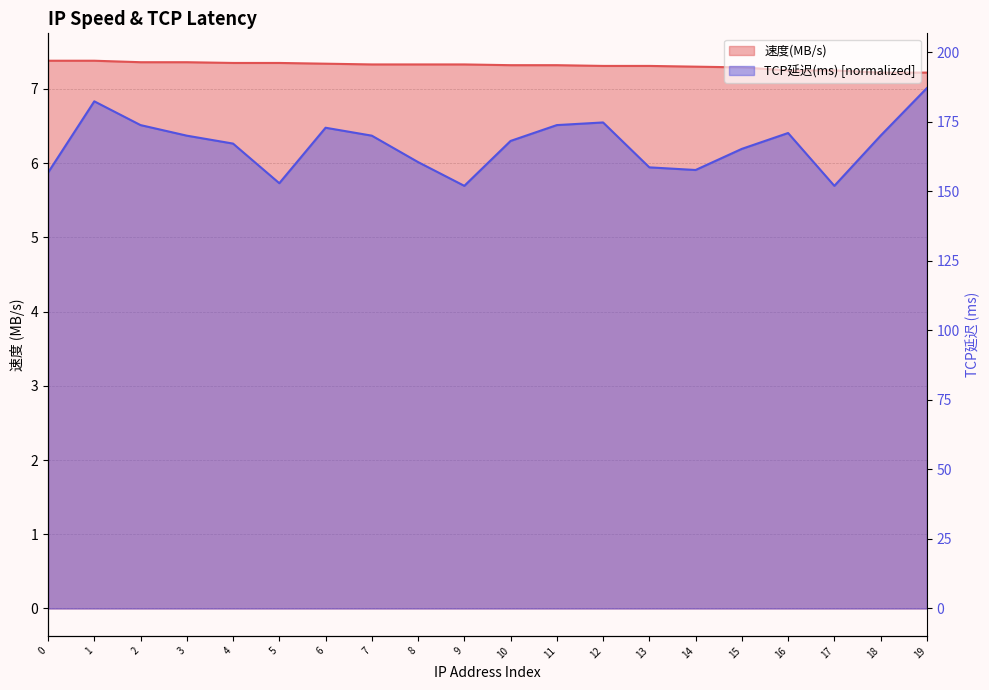

How many data points does each series have?

20